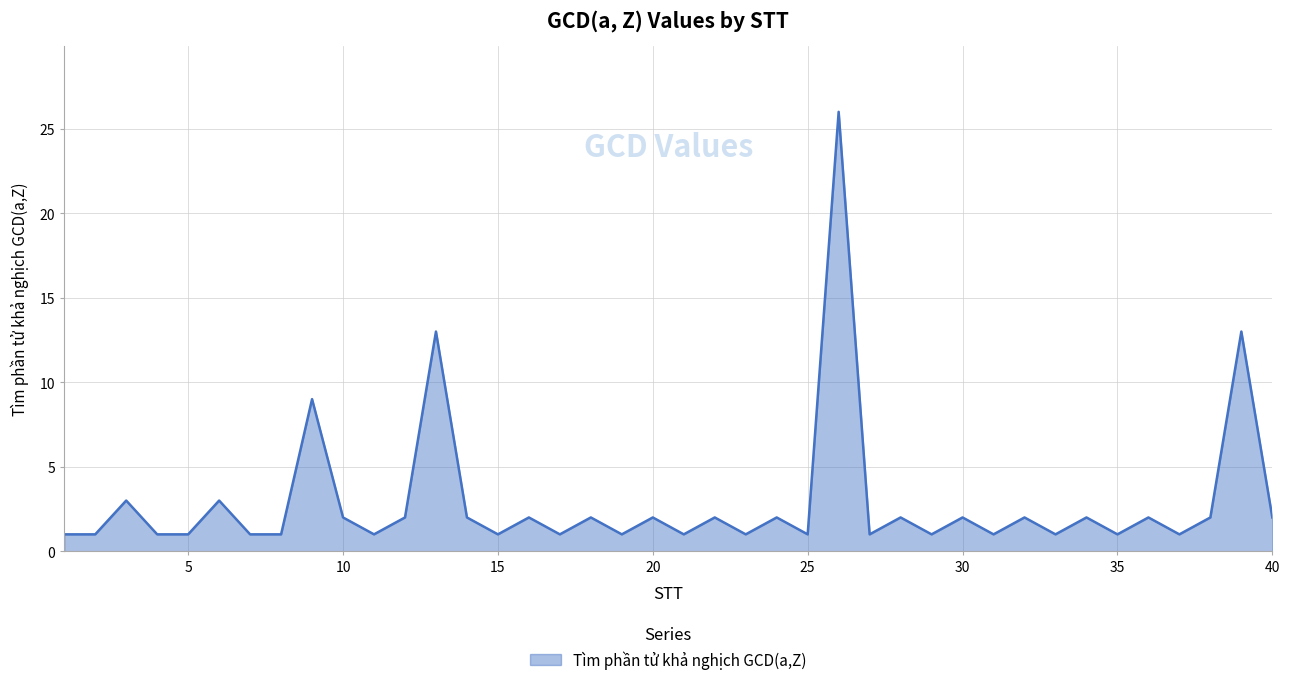

How many series are shown in this chart?

1